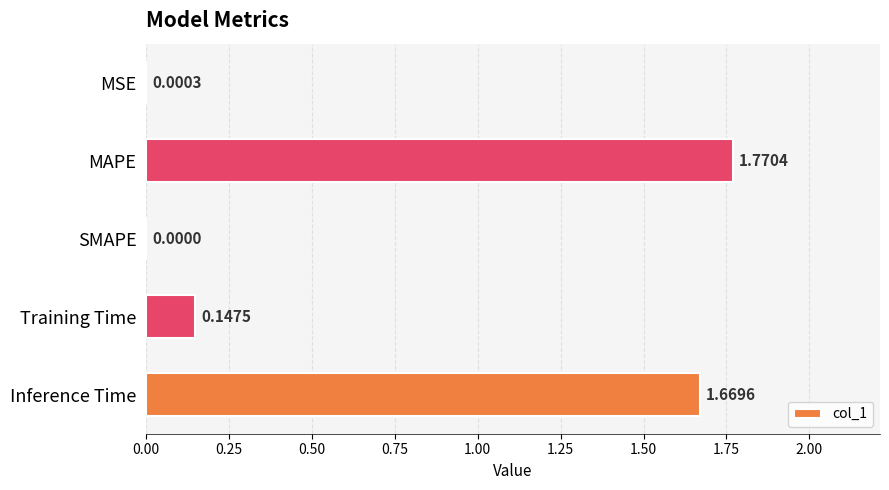

Which has a higher value, Inference Time or MAPE?

MAPE